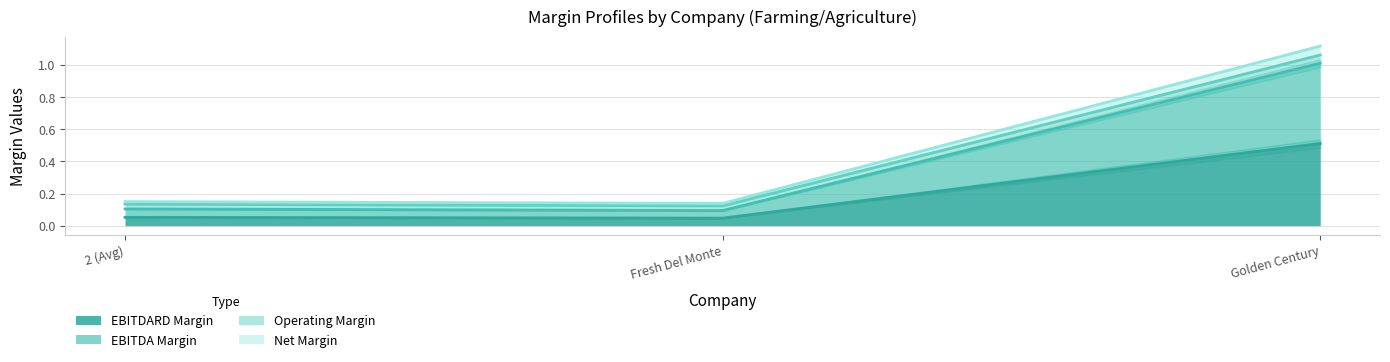

Does the chart have visible grid lines?

Yes